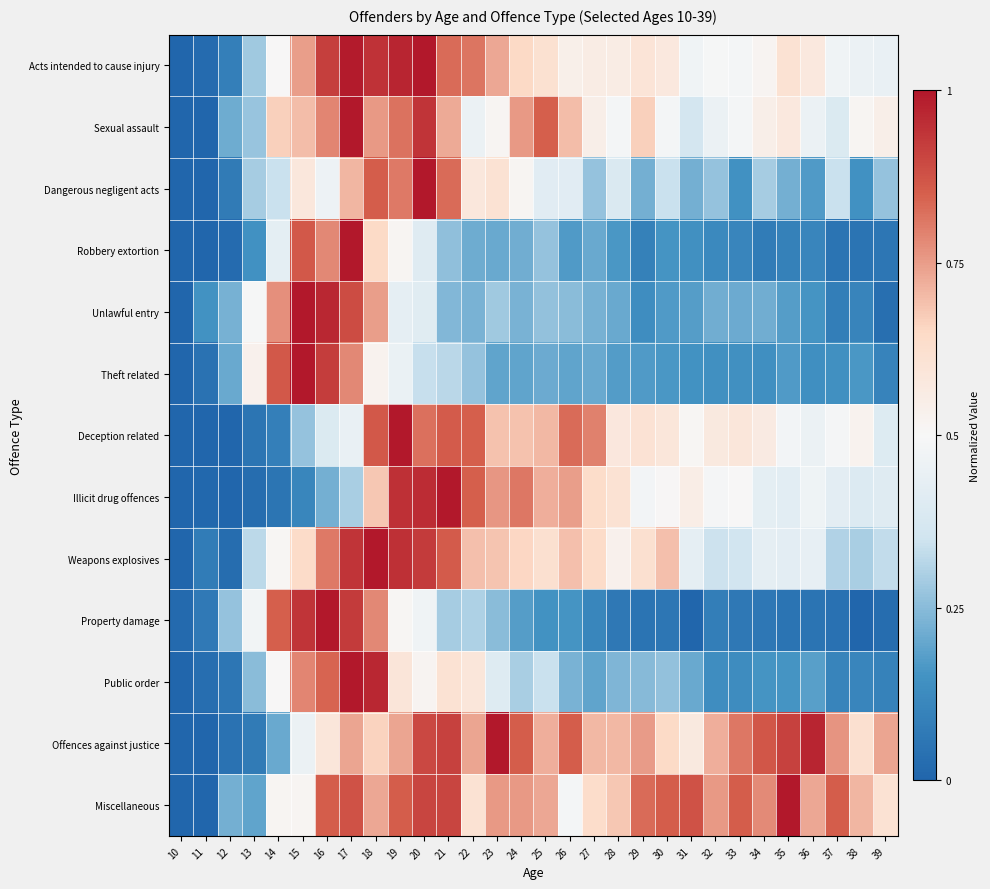

What is the spread (max minus min) of values at 35?

1.0